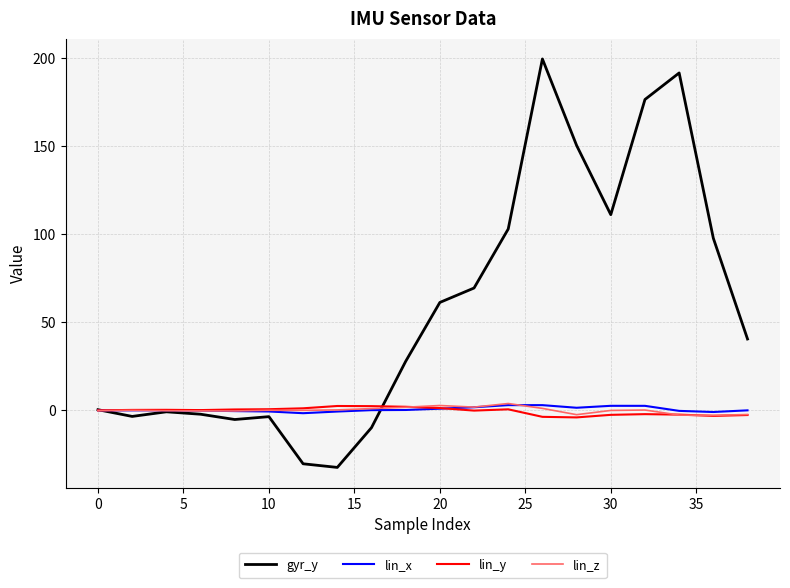

What is the maximum value for gyr_y?

199.3